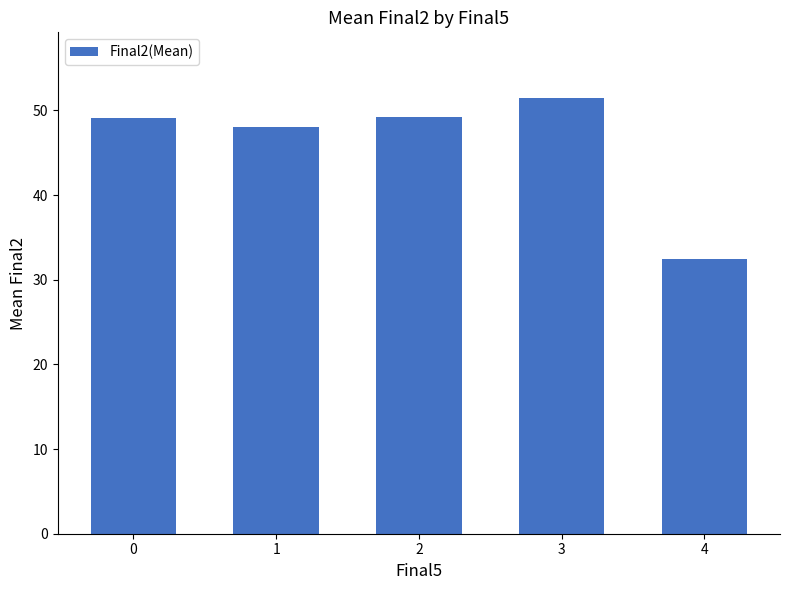

How many series are shown in this chart?

1